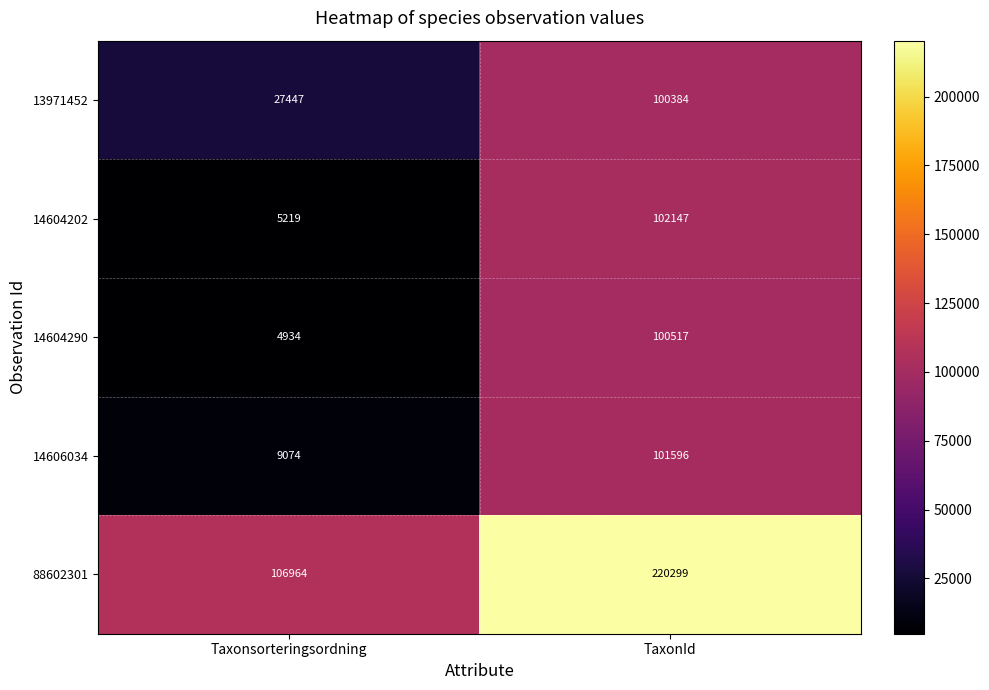

Which series has the widest spread of values?

88602301